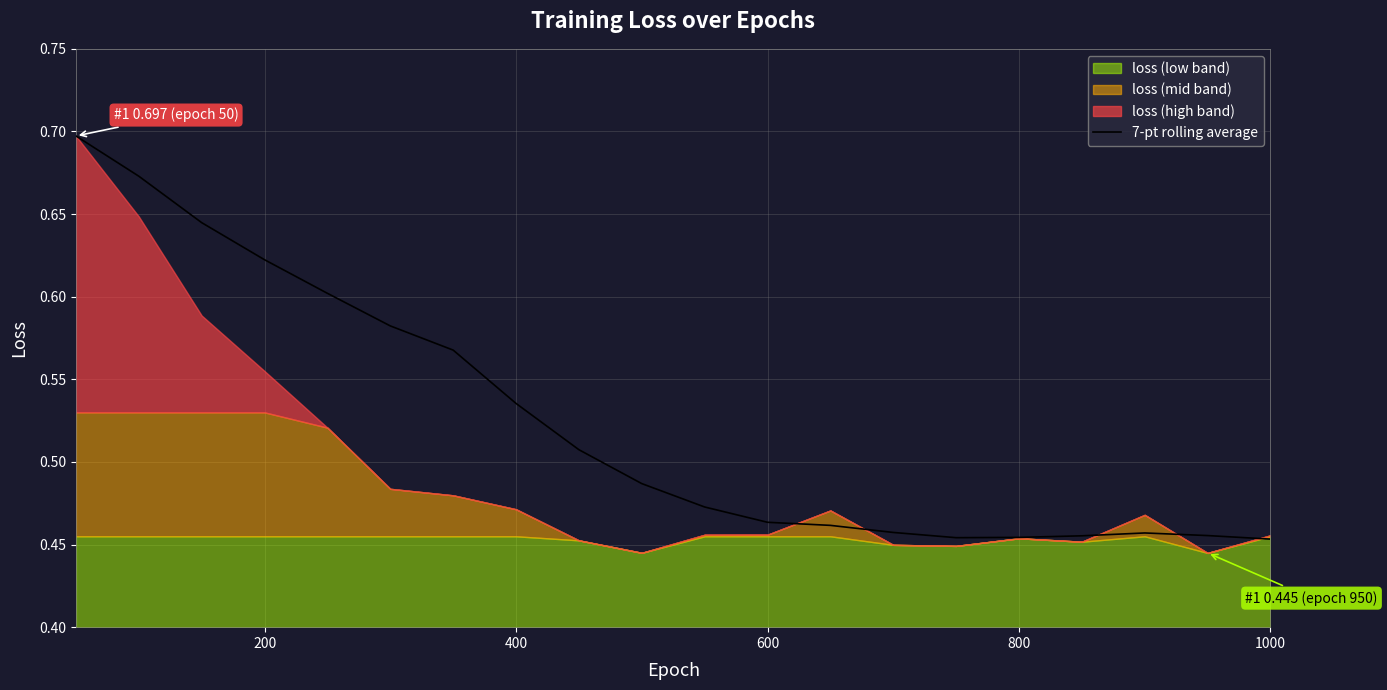

The value of 7-pt rolling average at 800 is 0.8. True or false?

False